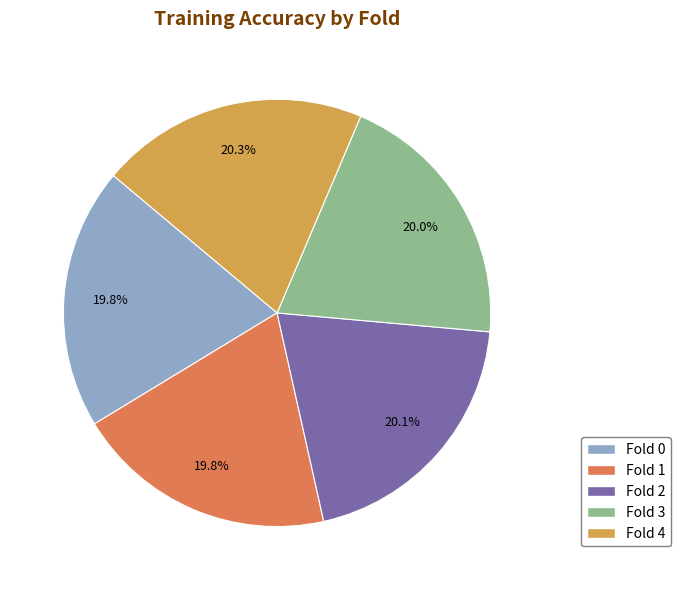

To the nearest percent, what percentage of the pie is Fold 0?

20%